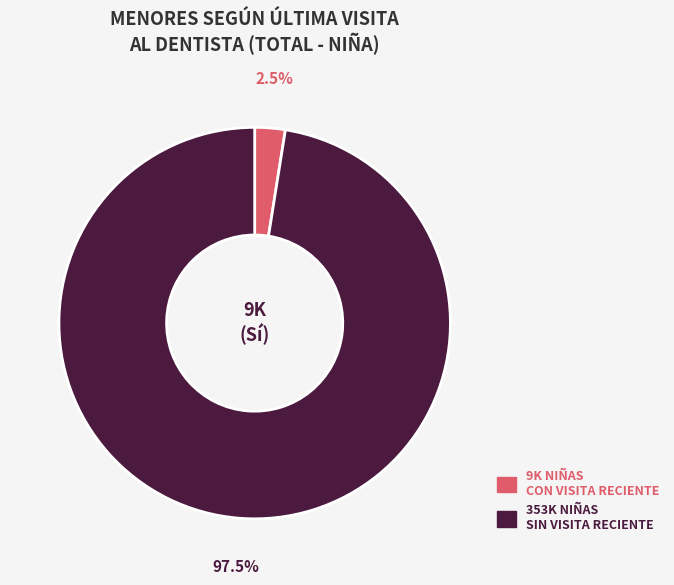

Is there a majority slice in this chart?

Yes